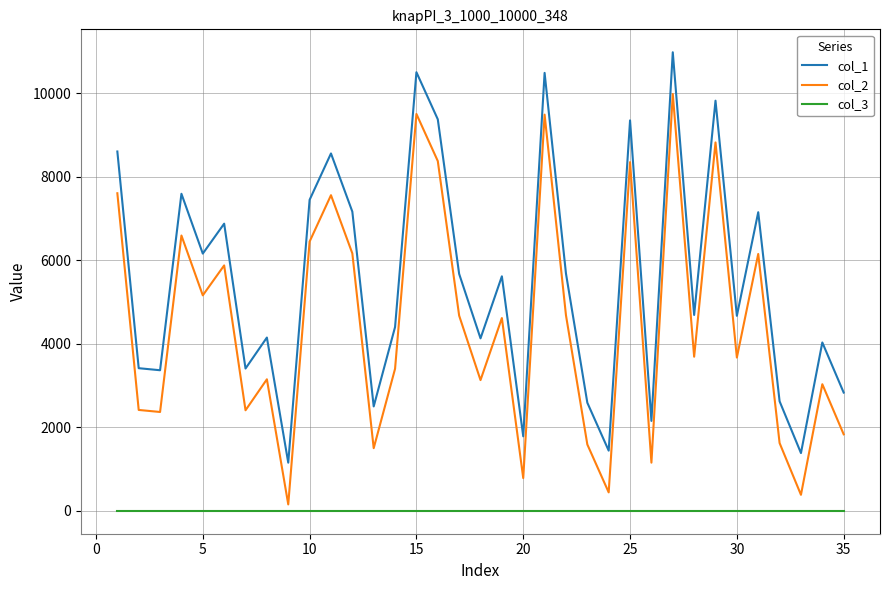

What is the sum of all col_2 values?

156838